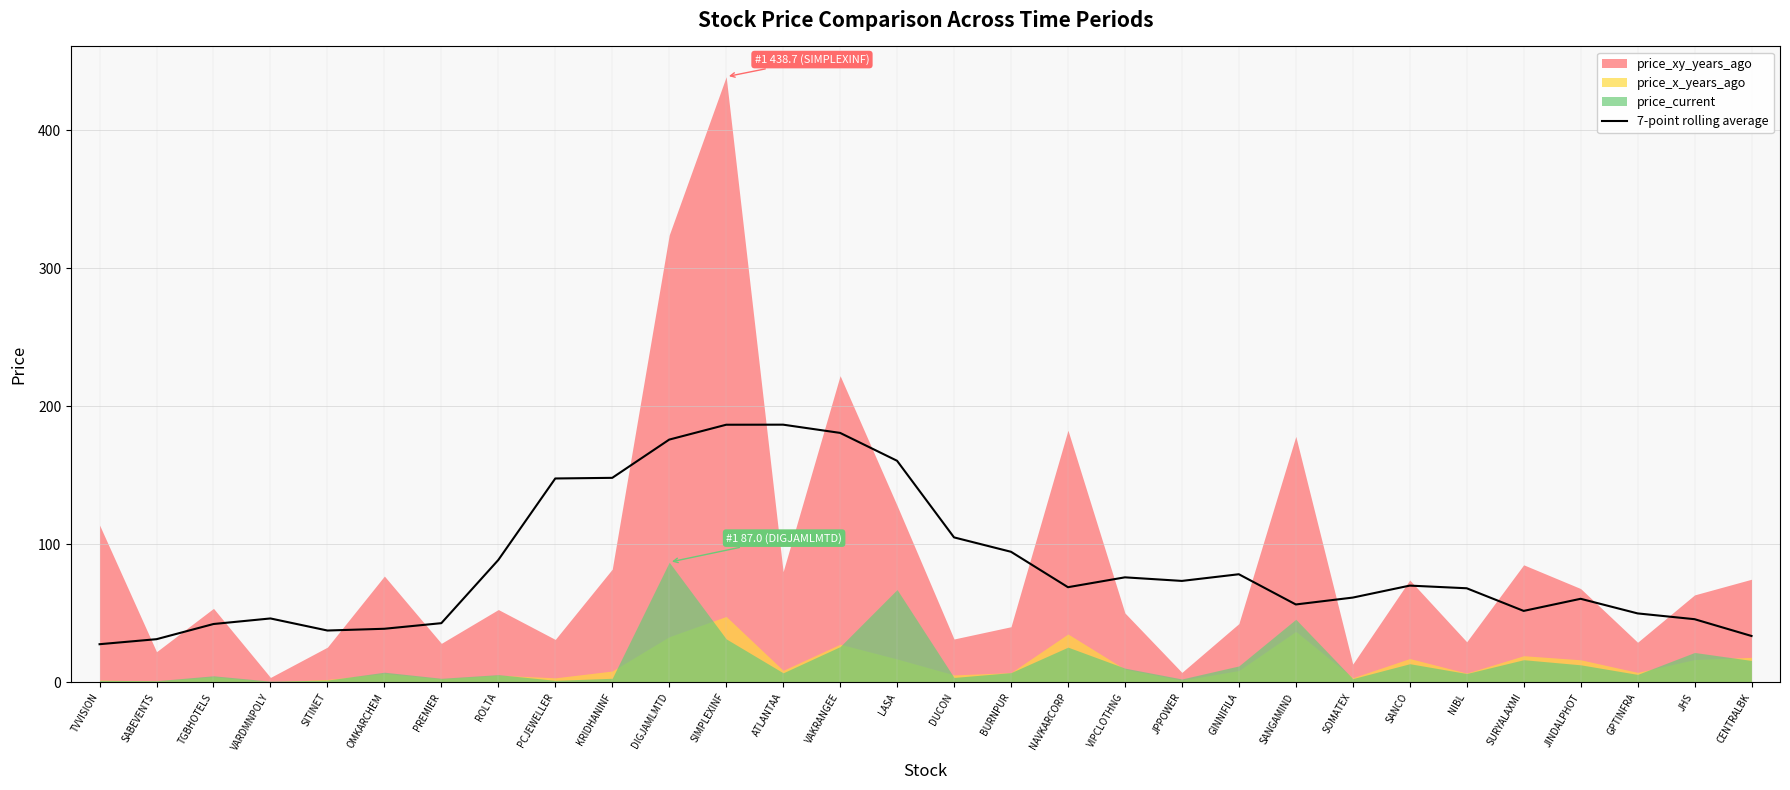

The value of 7-point rolling average at JPPOWER is 73.4. True or false?

True